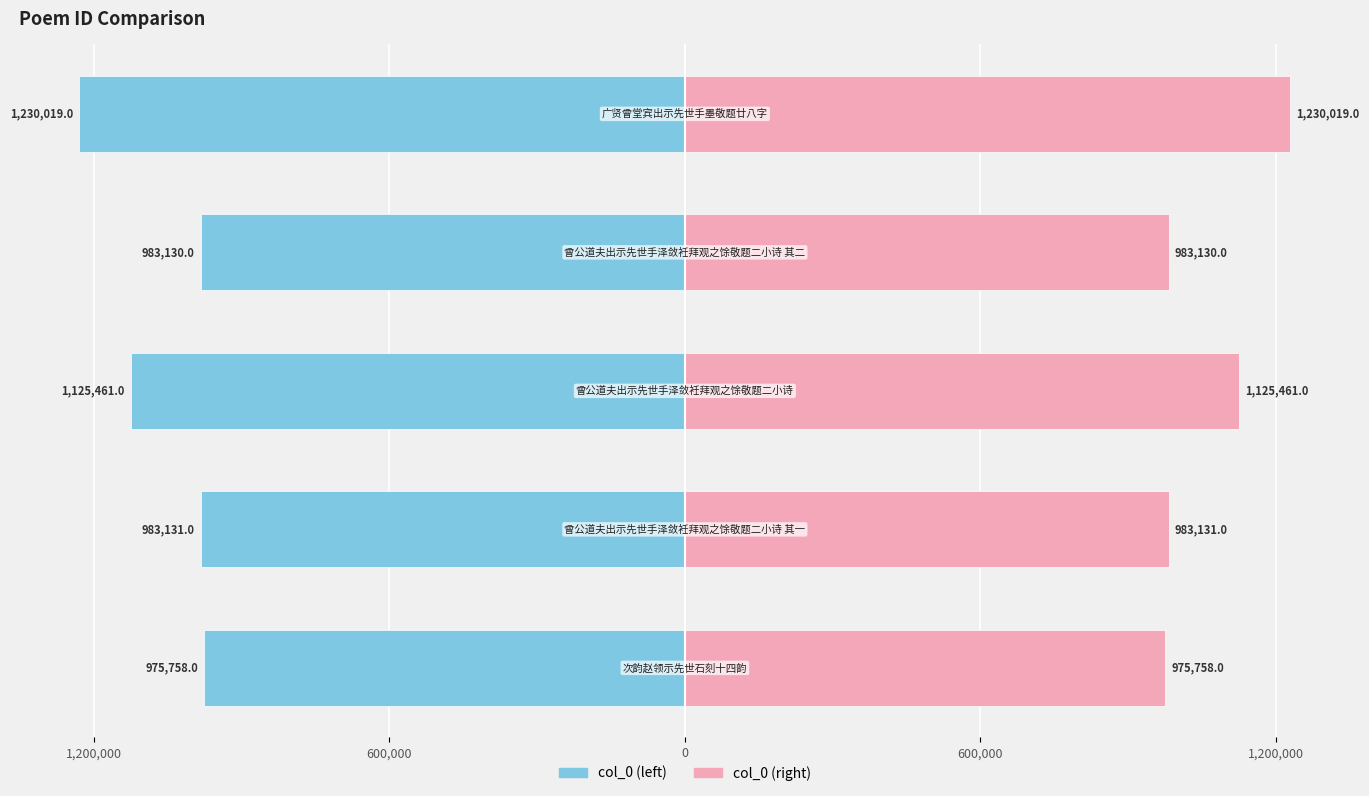

Rank the series by their maximum value, from highest to lowest.

col_0 (right), col_0 (left)